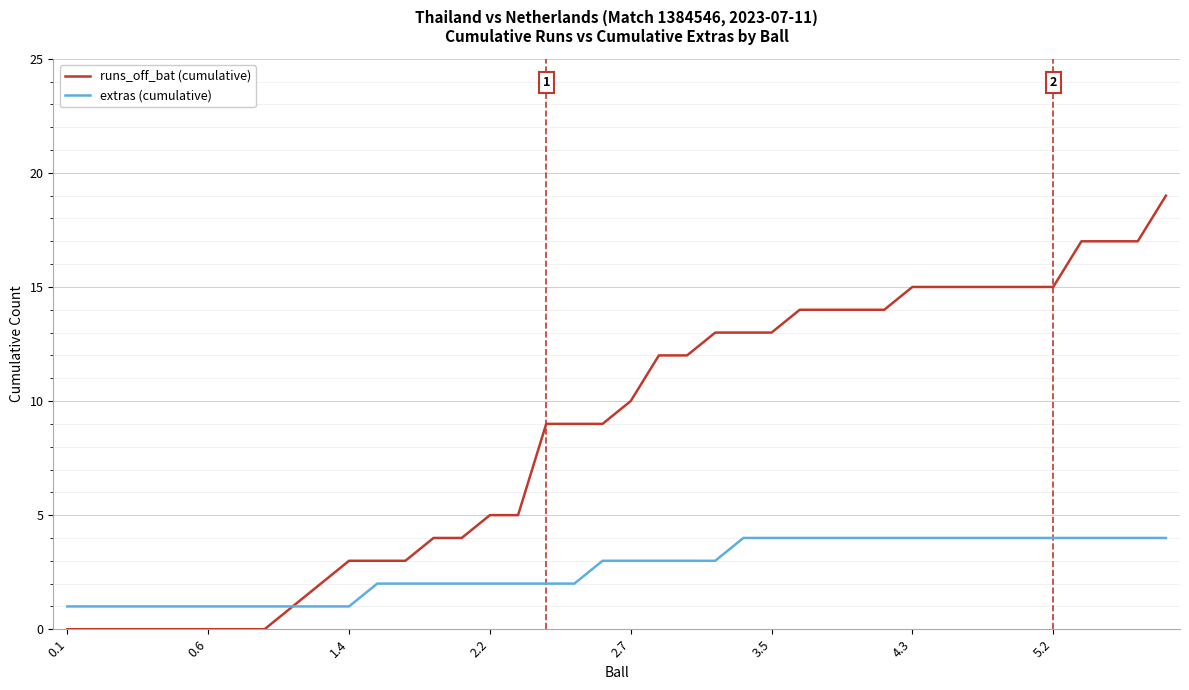

Rank the series by their maximum value, from lowest to highest.

extras (cumulative), runs_off_bat (cumulative)